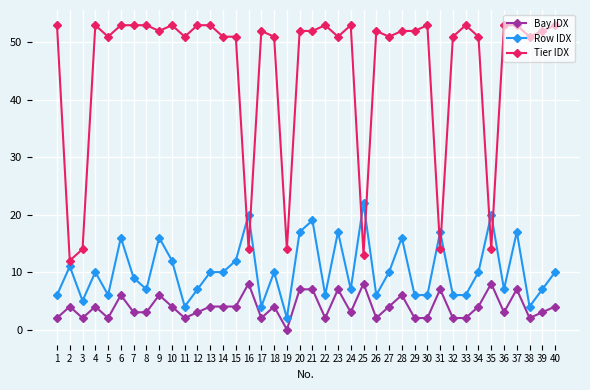

True or false: Row IDX and Bay IDX intersect in this chart.

False